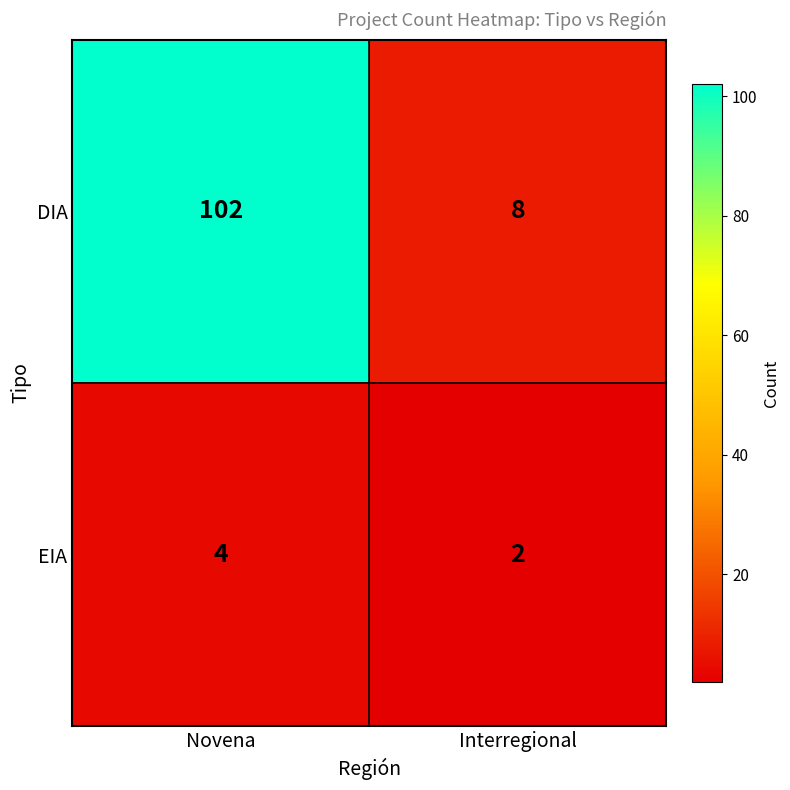

Rank the series by their average value, from highest to lowest.

DIA, EIA